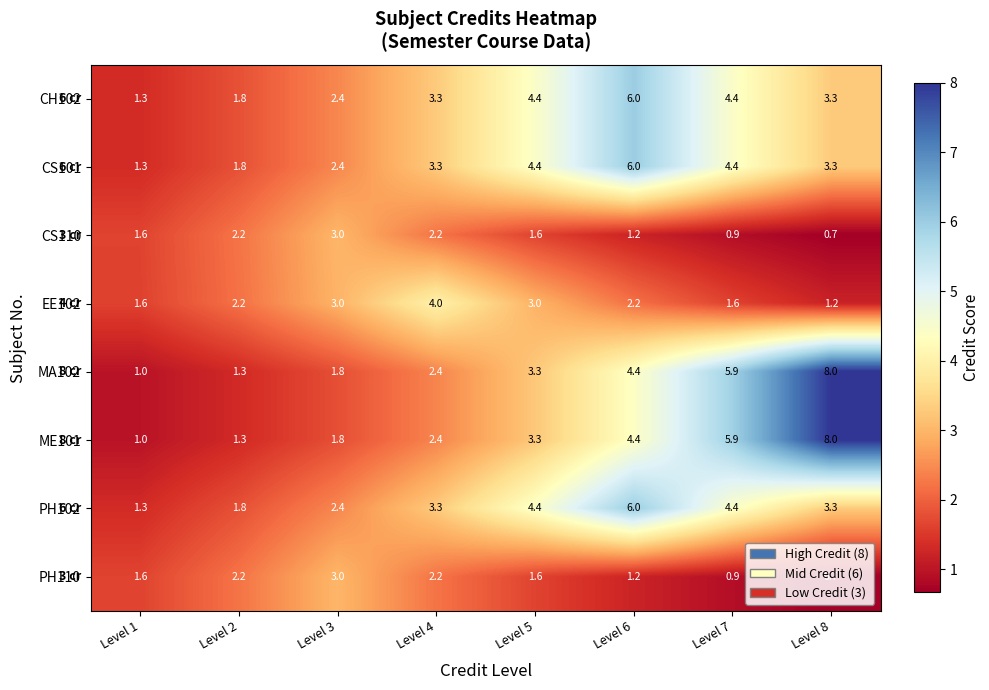

Where does the CS101 series first go above 3?

Level 4